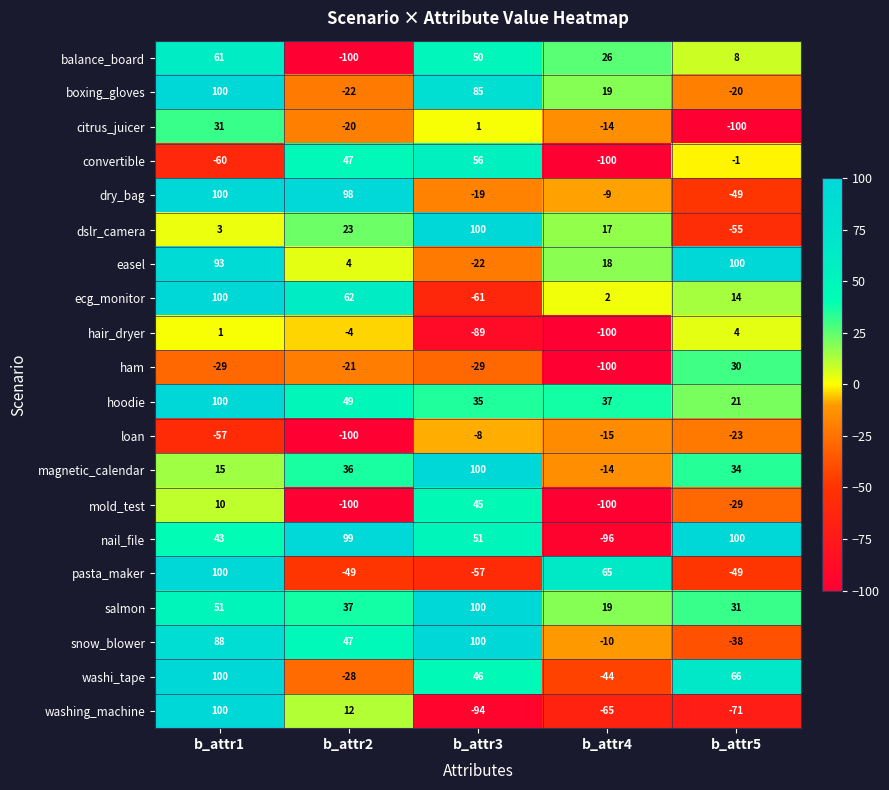

Which series has the largest total across all categories?

hoodie